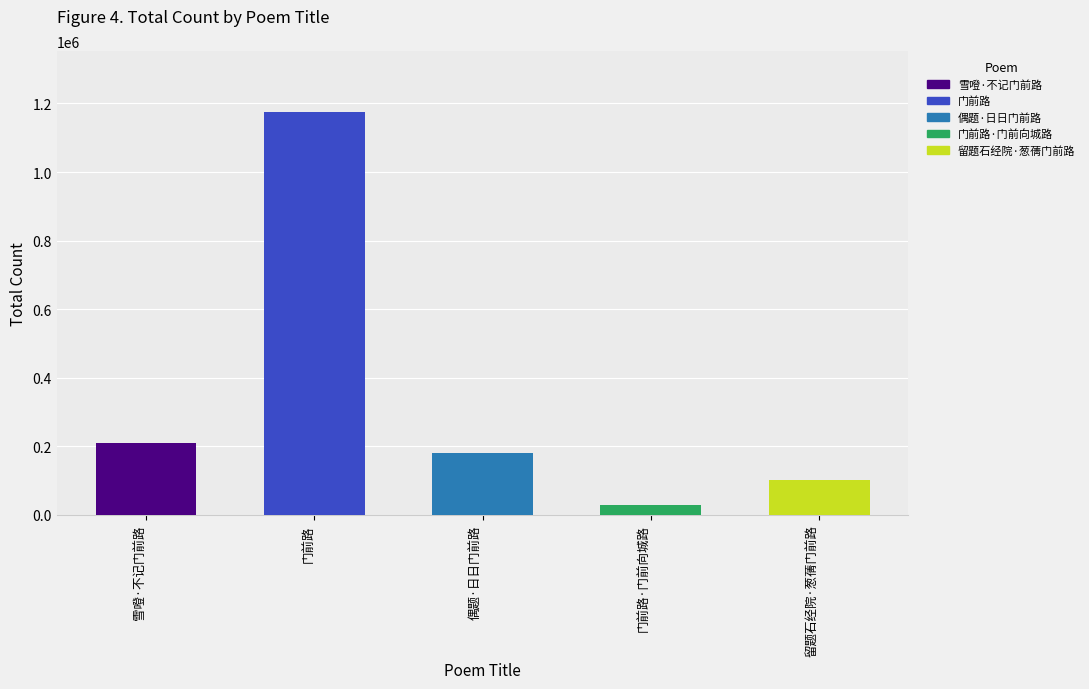

The value at 偶题·日日门前路 is 179534. True or false?

True